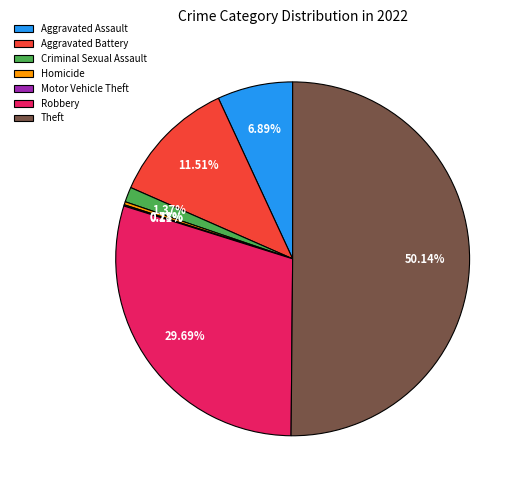

Which slice represents more than half of the pie?

Theft